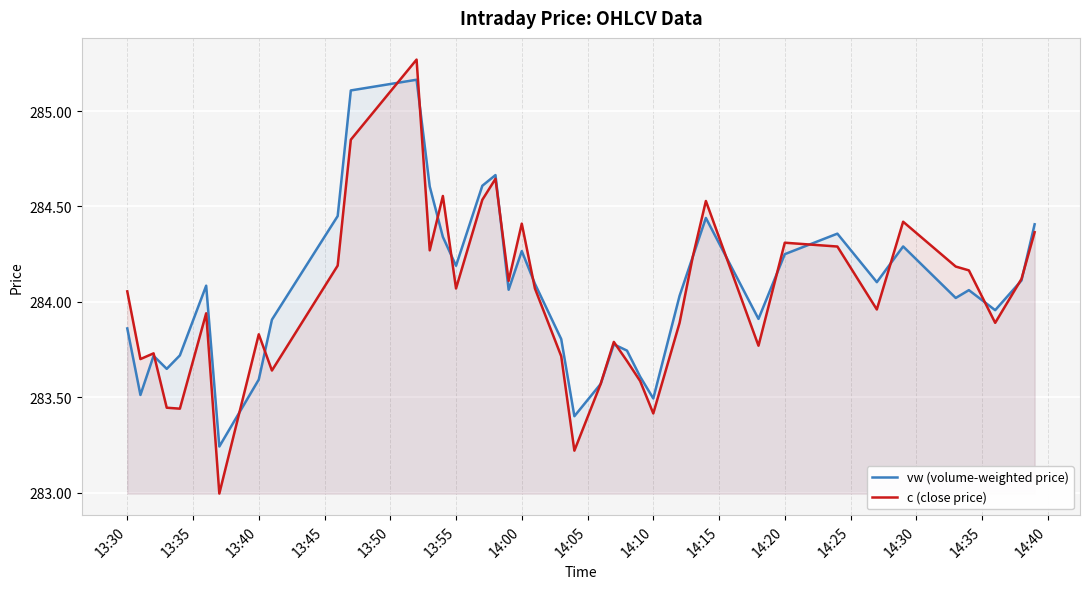

Which series has the widest spread of values?

c (close price)